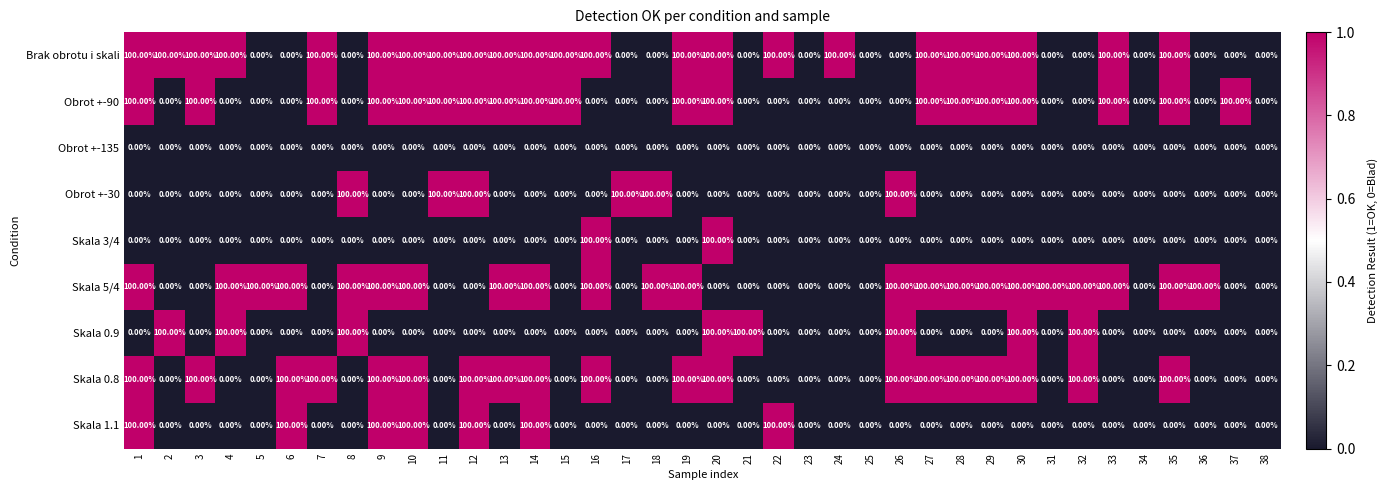

What is the difference between the highest and lowest values at 7?

100